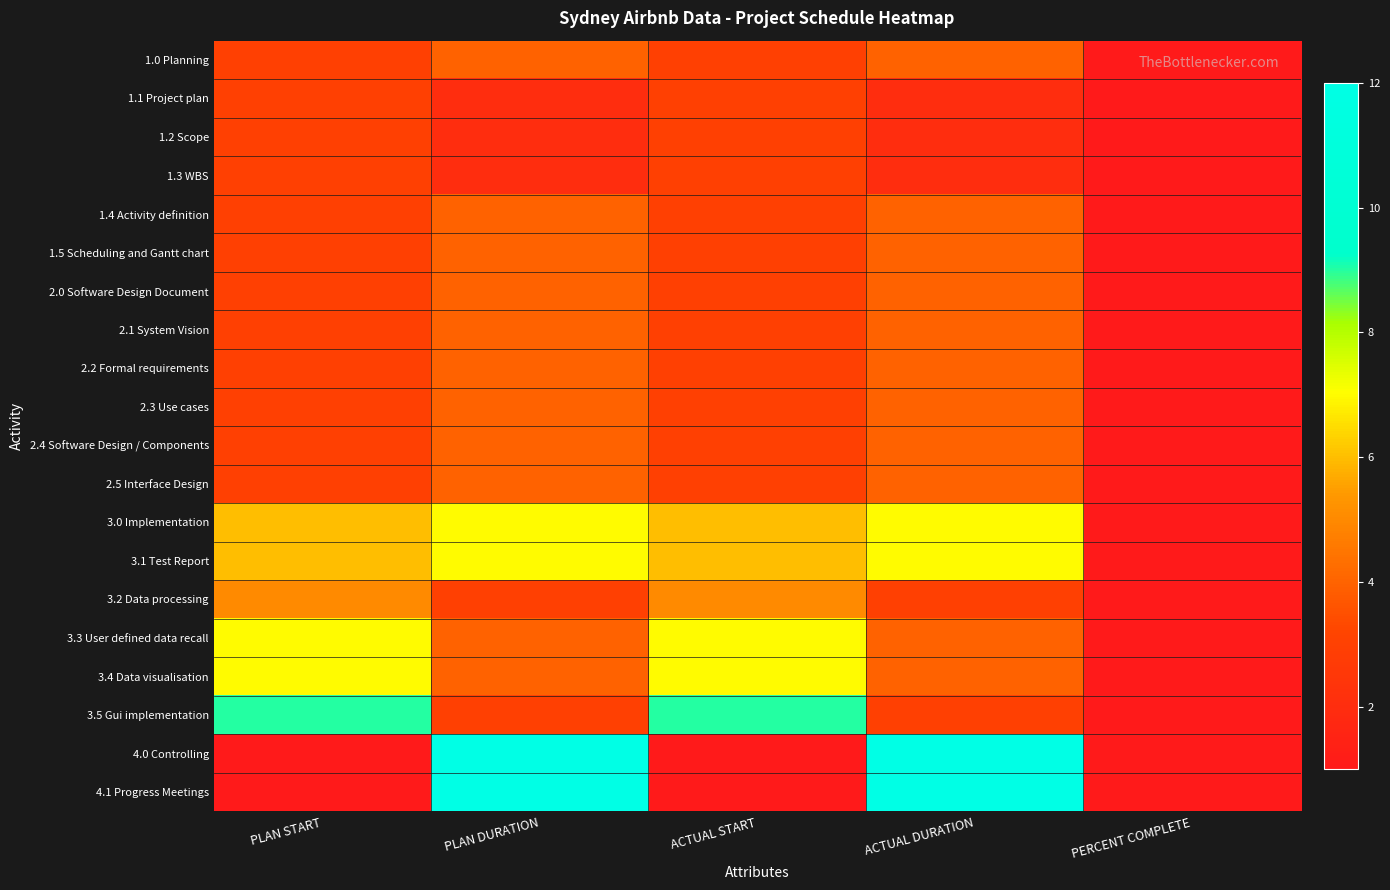

At how many categories does at least one series exceed 4?

4